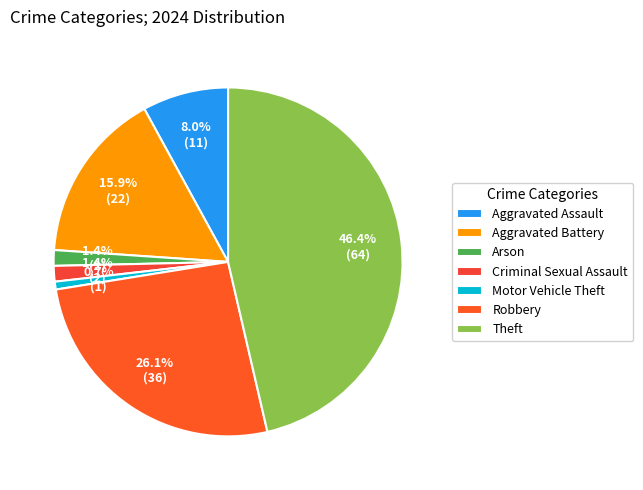

Count the number of slices in the pie.

7